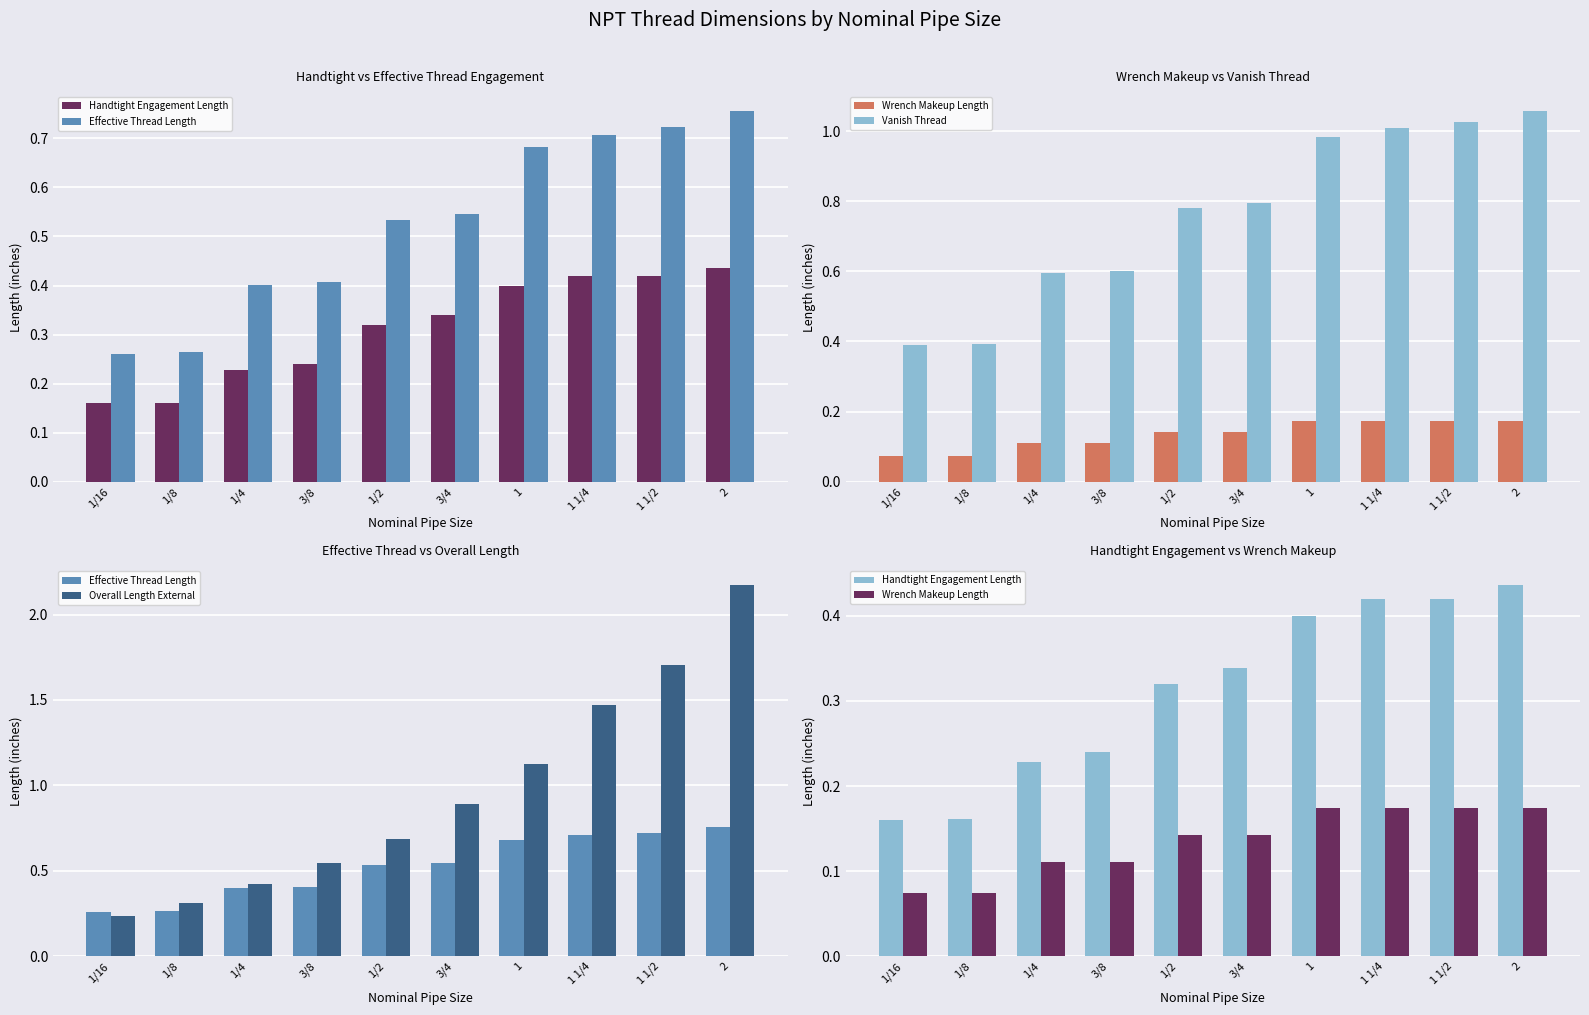

What is the sum of all Wrench Makeup Length values?

1.4